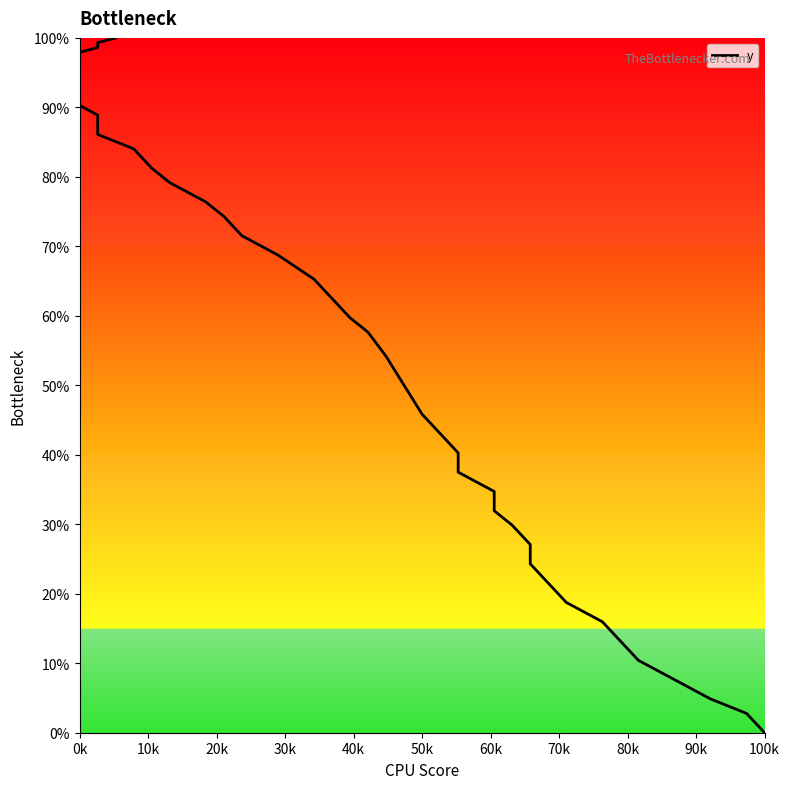

Is this an area chart (filled region under the line)?

No